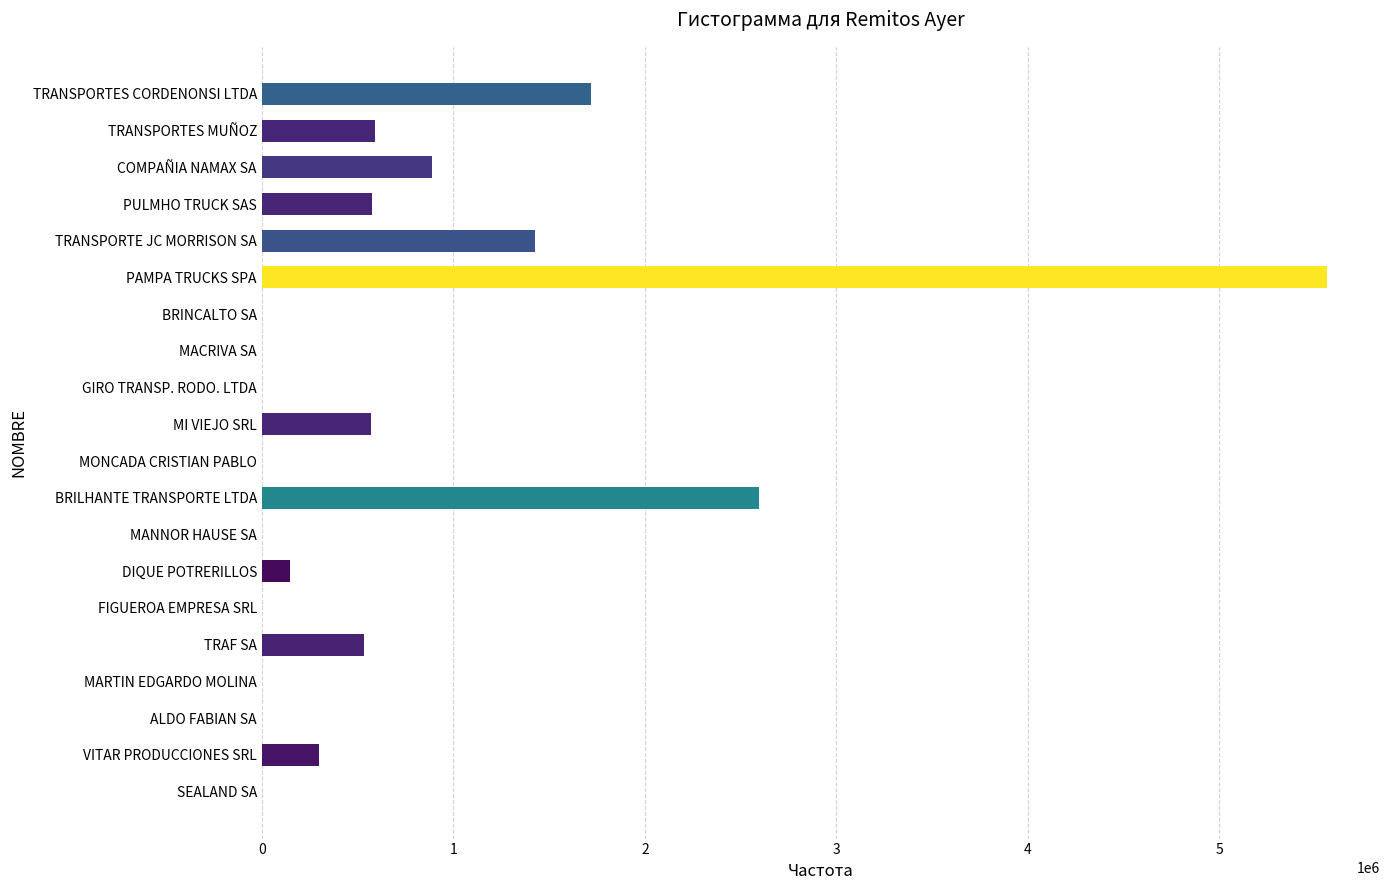

What is the greatest value displayed?

5560546.6